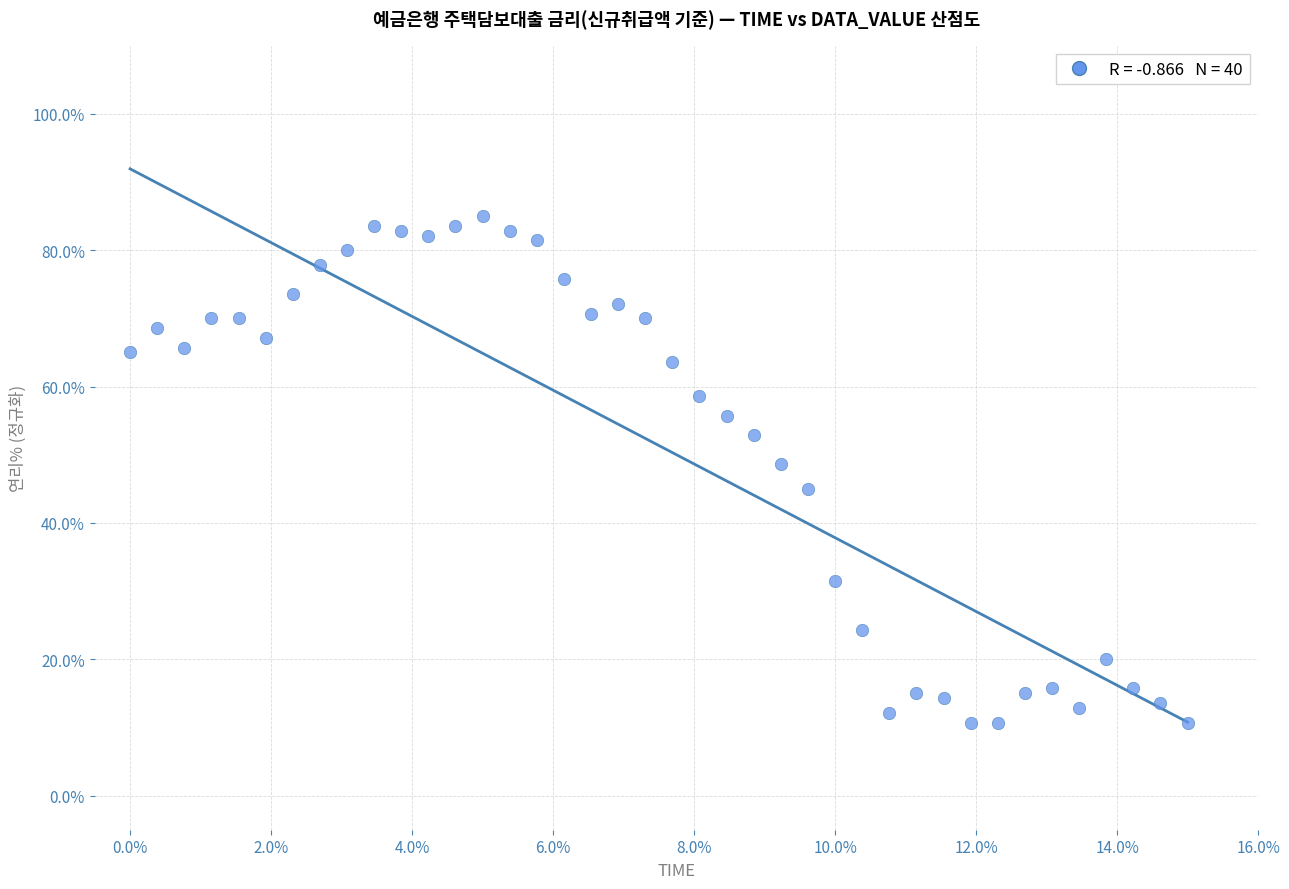

What is the range of Y values (max minus min)?

74.3